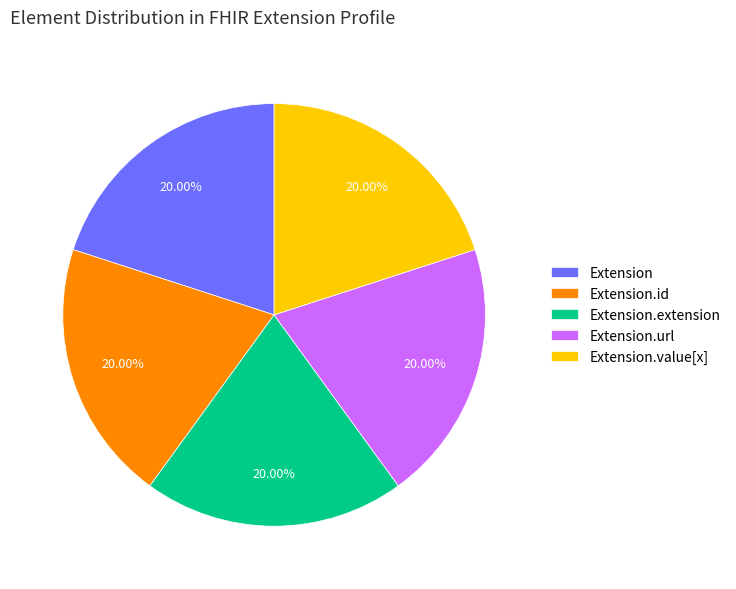

Is there a majority slice in this chart?

No